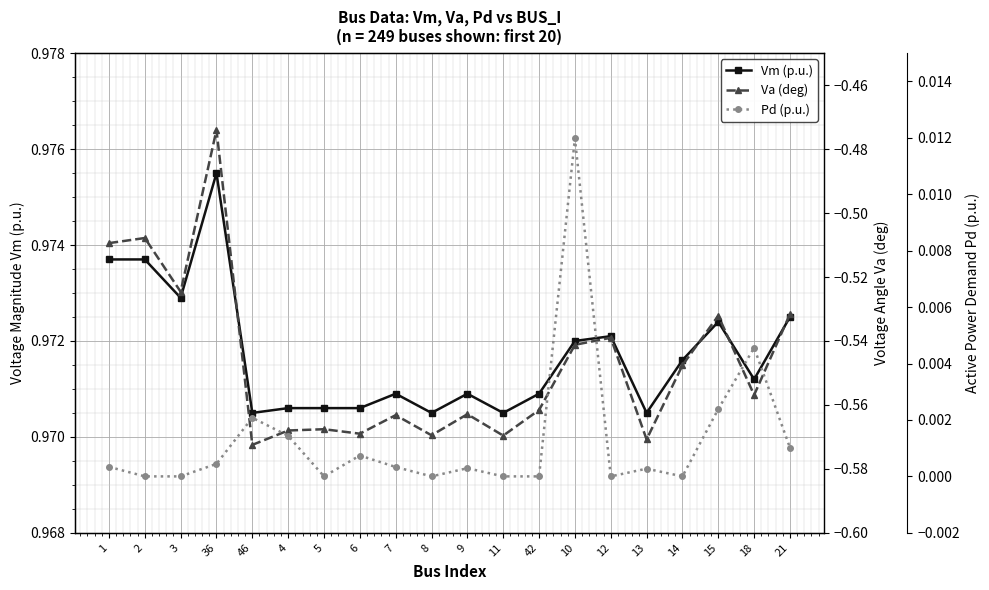

How many Vm (p.u.) values are between 0 and 1?

20